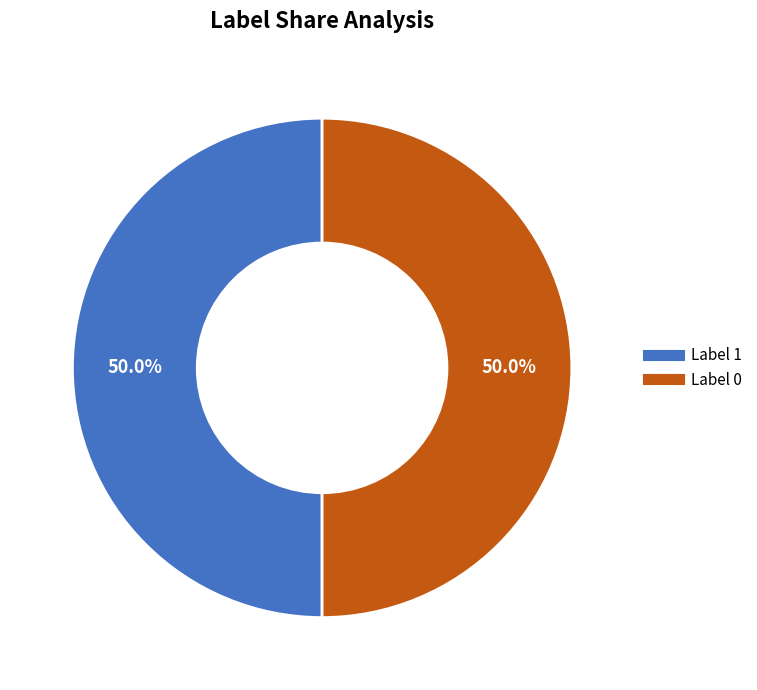

Combined, do Label 1 and Label 0 account for over 50%?

Yes